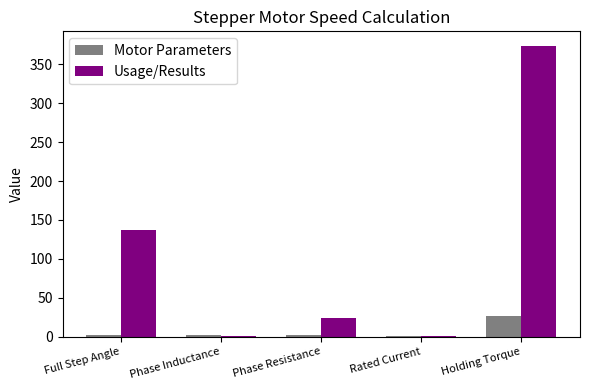

What is the sum of all Motor Parameters values?

33.1